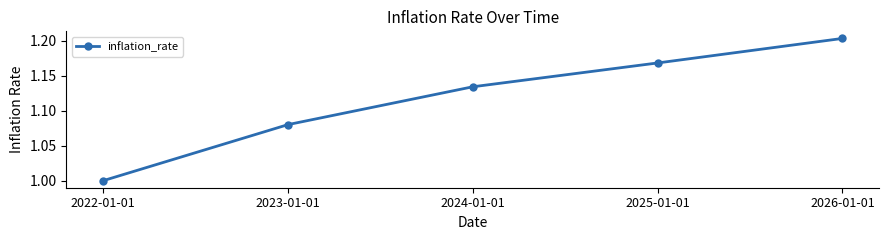

At which category does the chart reach its peak across all series?

2026-01-01